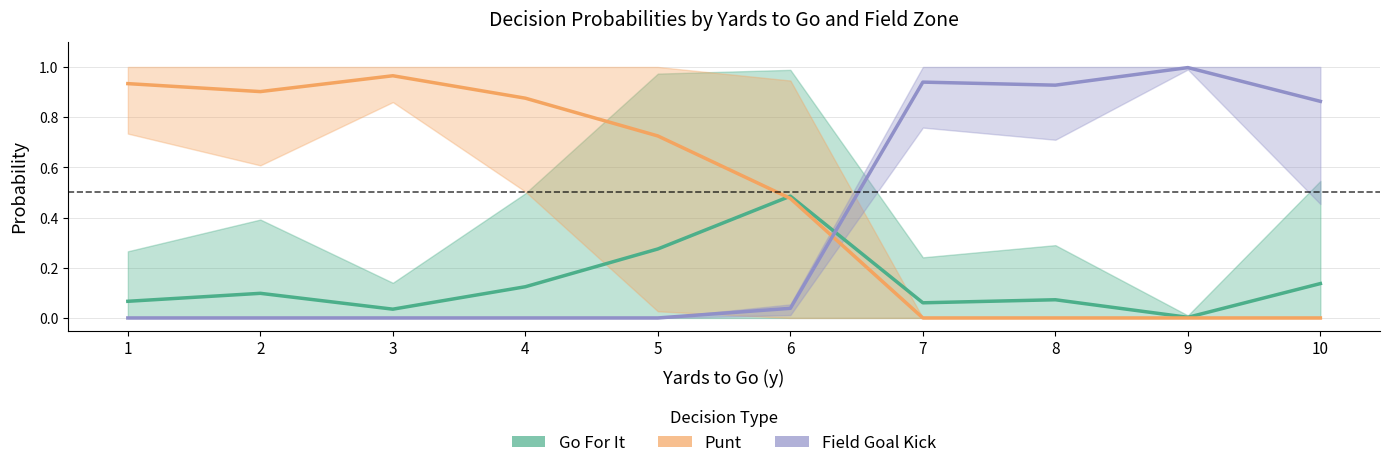

What is the sum of the Go For It values at 2 and 10?

0.2